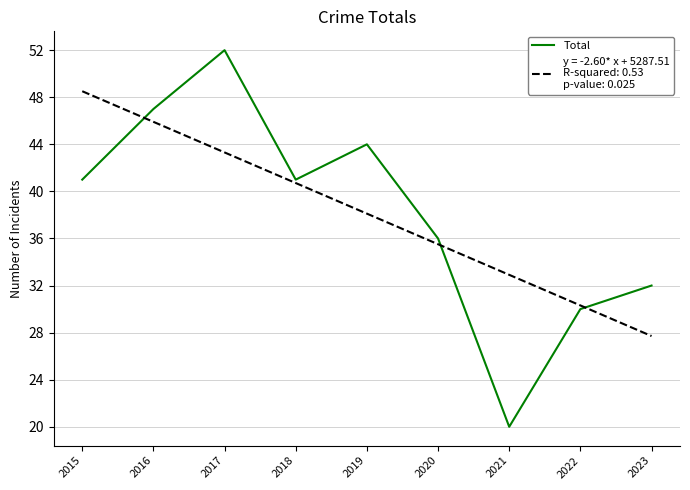

What is the difference between the highest and lowest values at 2015?

7.5